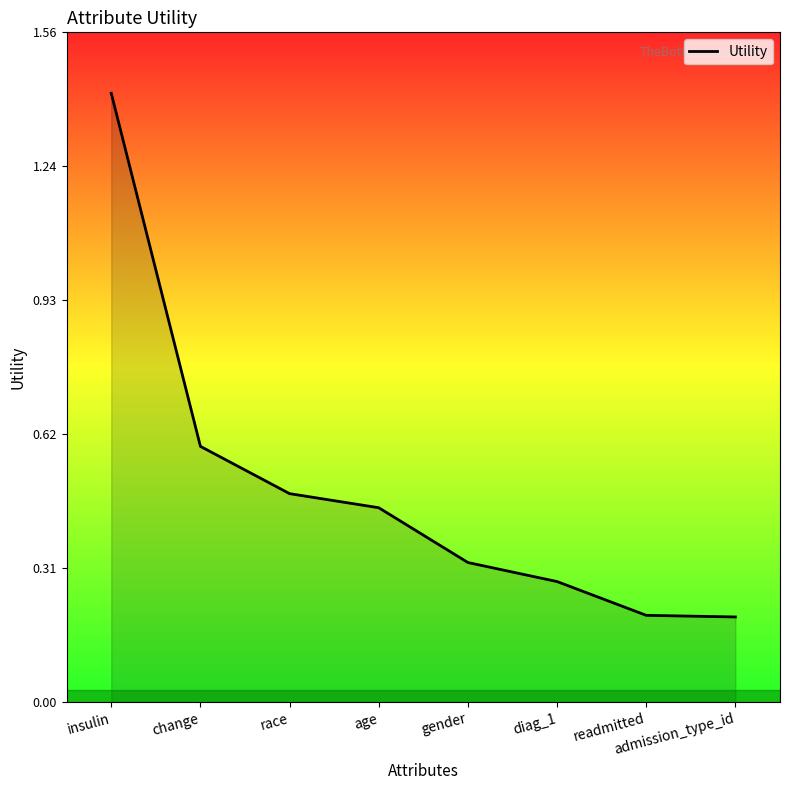

What is the sum of all values?

3.9